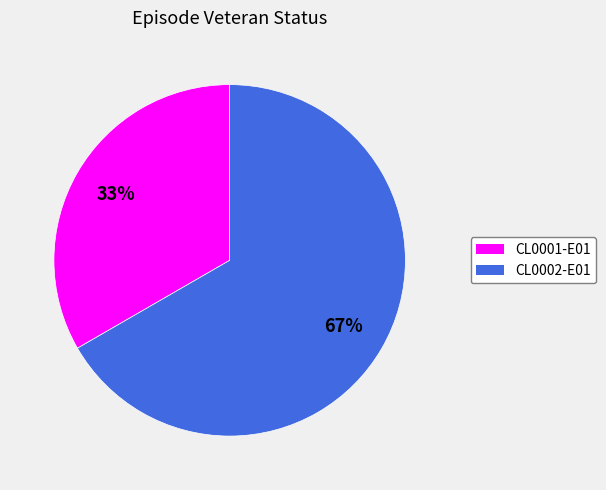

True or false: CL0001-E01 accounts for 33% of the total.

True